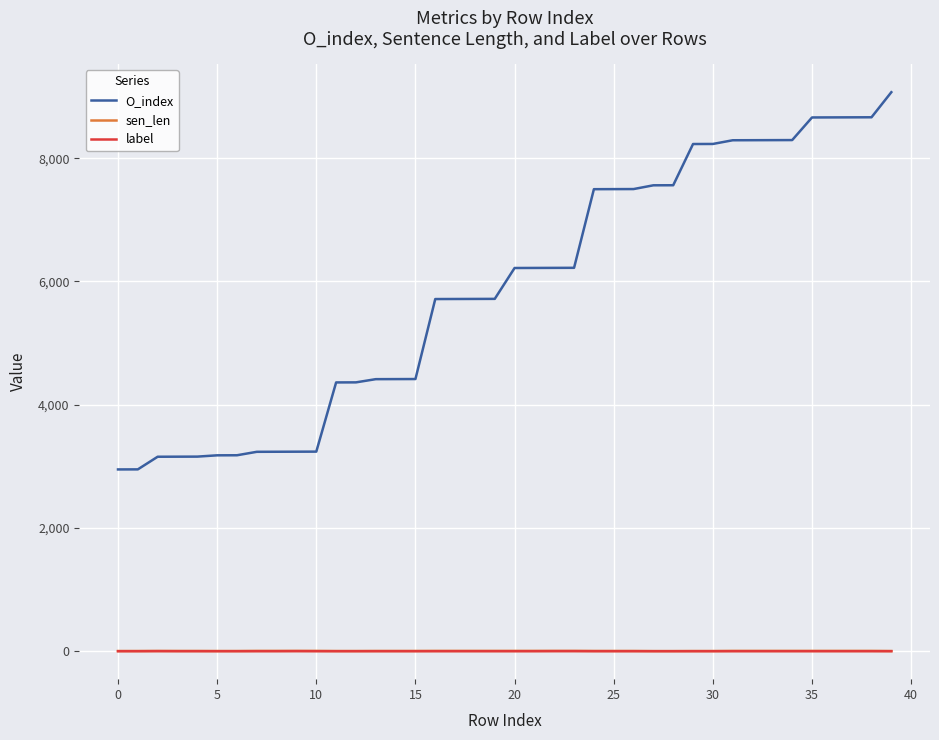

Which series has the widest spread of values?

O_index